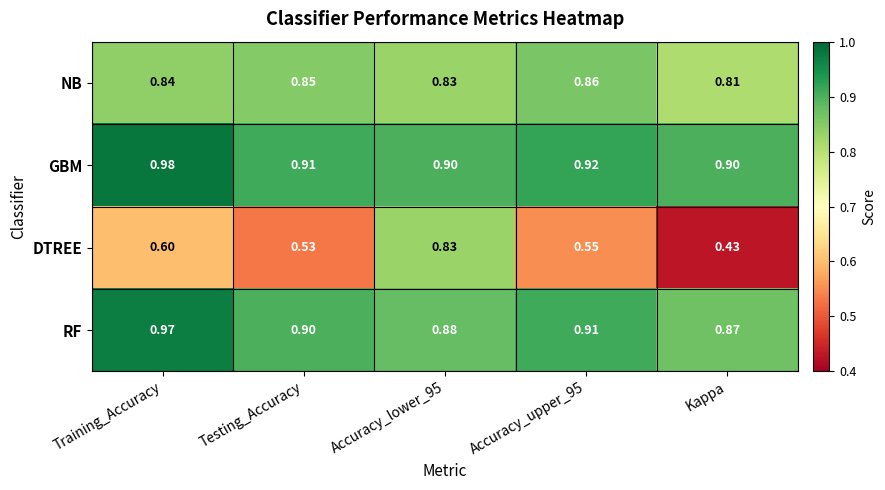

Which series changed the most between Accuracy_lower_95 and Accuracy_upper_95?

DTREE